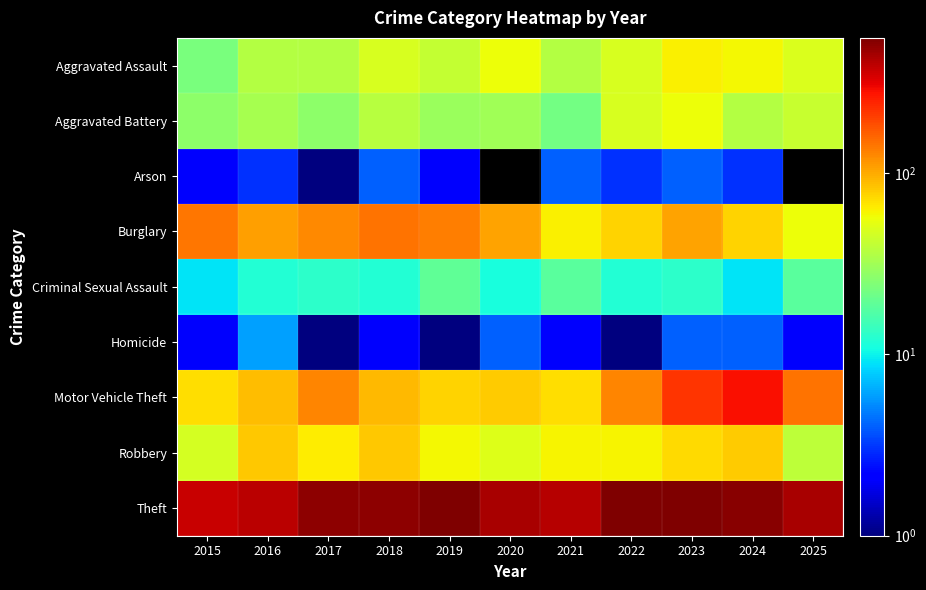

At which category is the sum across all series the highest?

2023